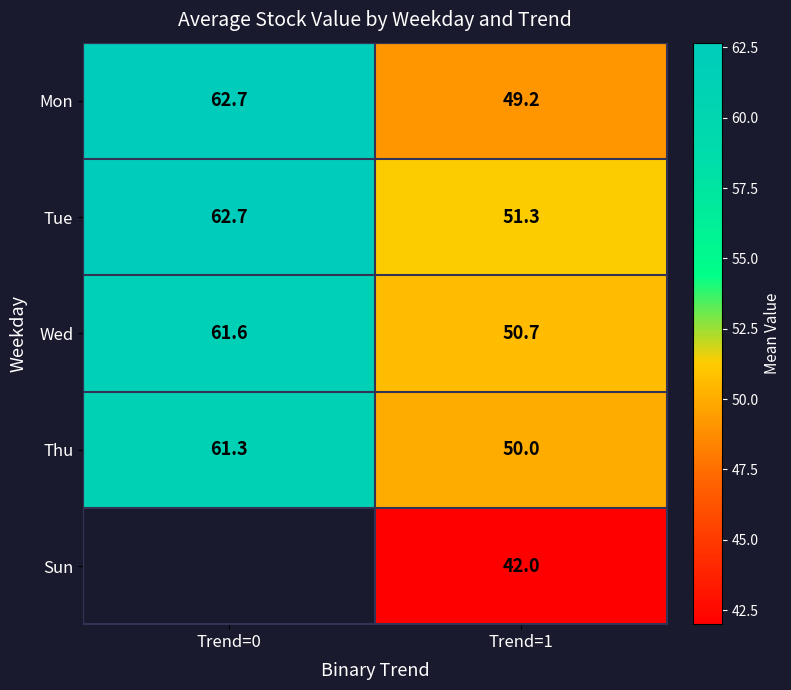

At which category does the chart reach its peak across all series?

Trend=0